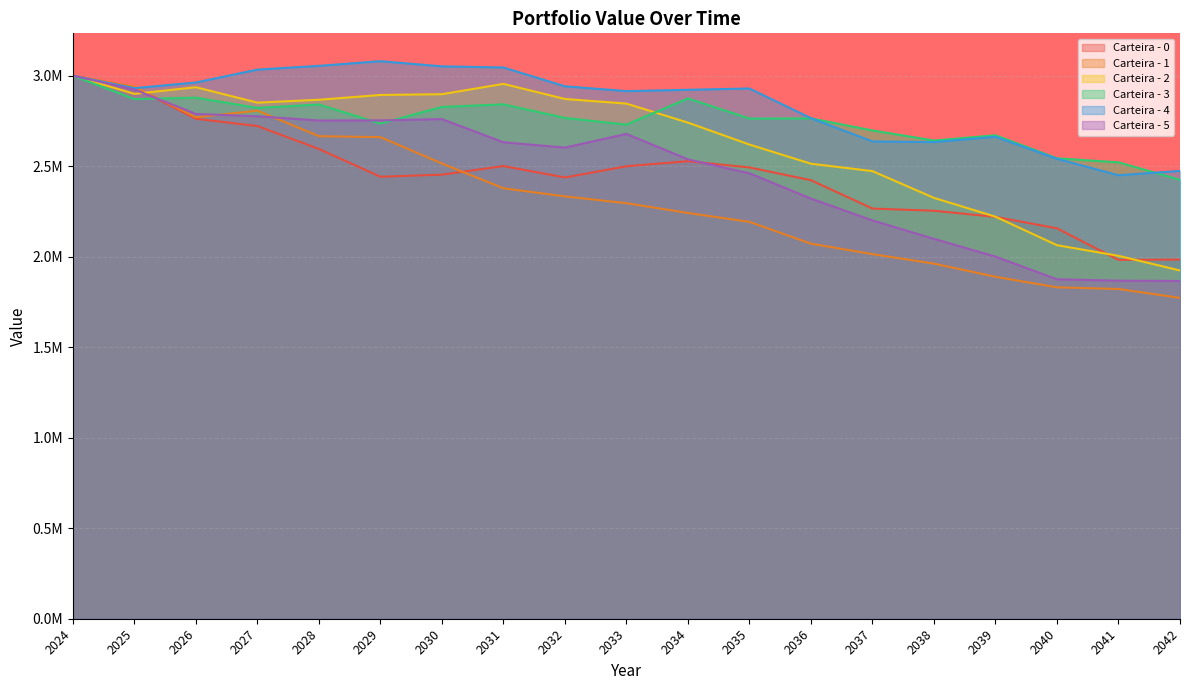

True or false: Carteira - 4 and Carteira - 5 cross at least once.

False